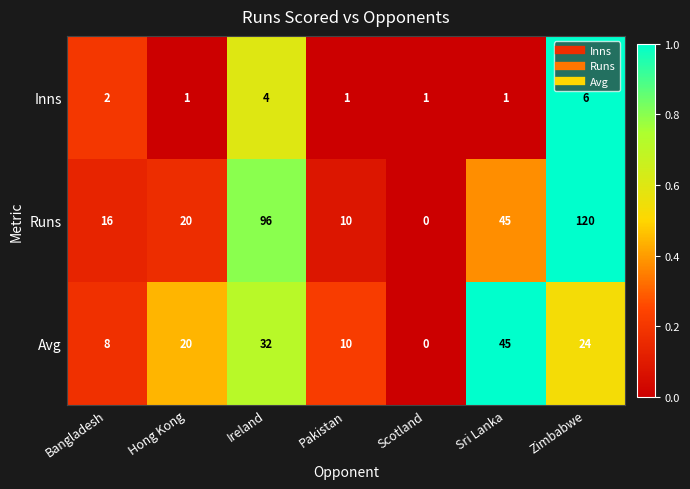

Rank the series by their maximum value, from lowest to highest.

Inns, Avg, Runs